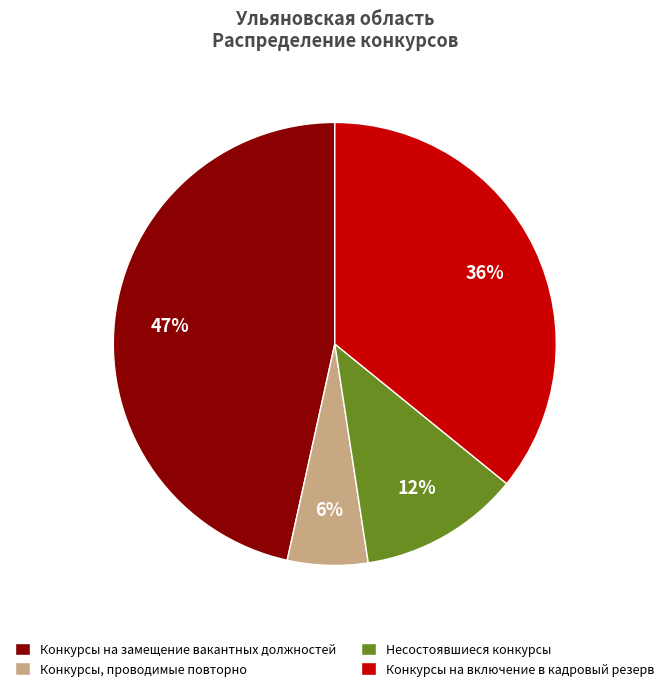

What is the smallest slice in the pie chart?

Конкурсы, проводимые повторно